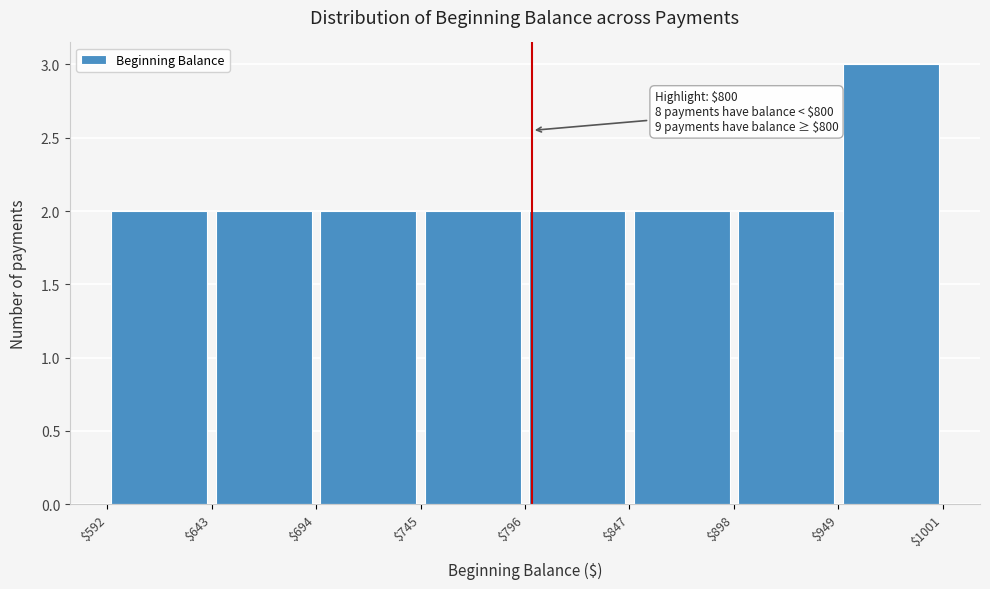

Over which range of the x-axis is the bar tallest?

$949 to $1001